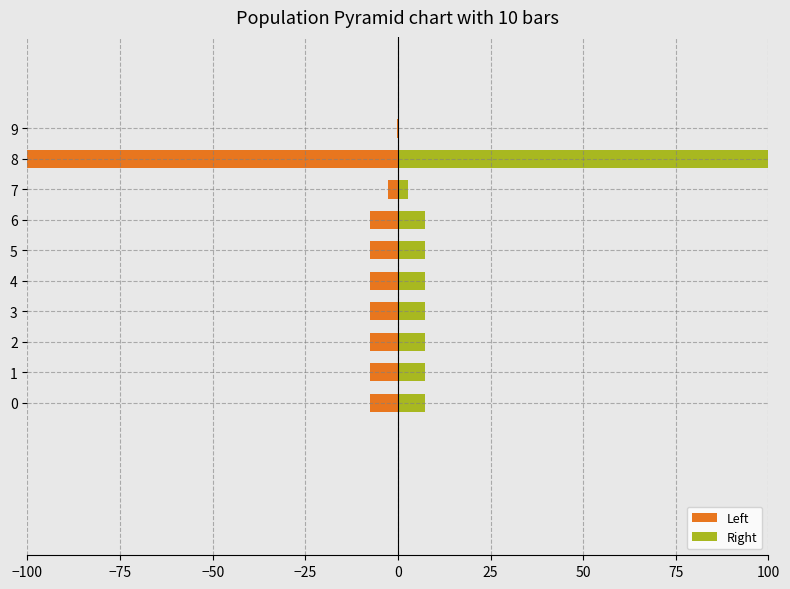

How many values in the Left series exceed -7?

2